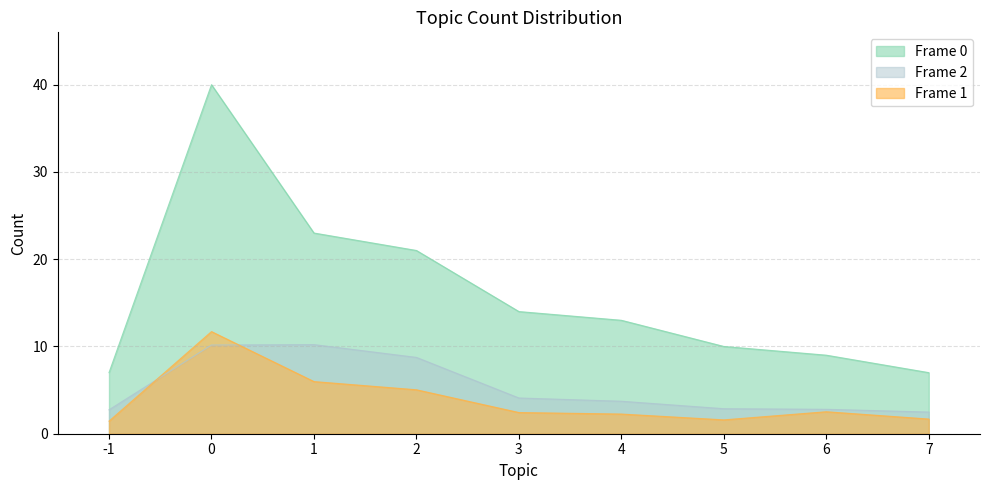

Reading left to right, what are all the values shown in this chart?

-1=7	0=40	1=23	2=21	3=14	4=13	5=10	6=9	7=7